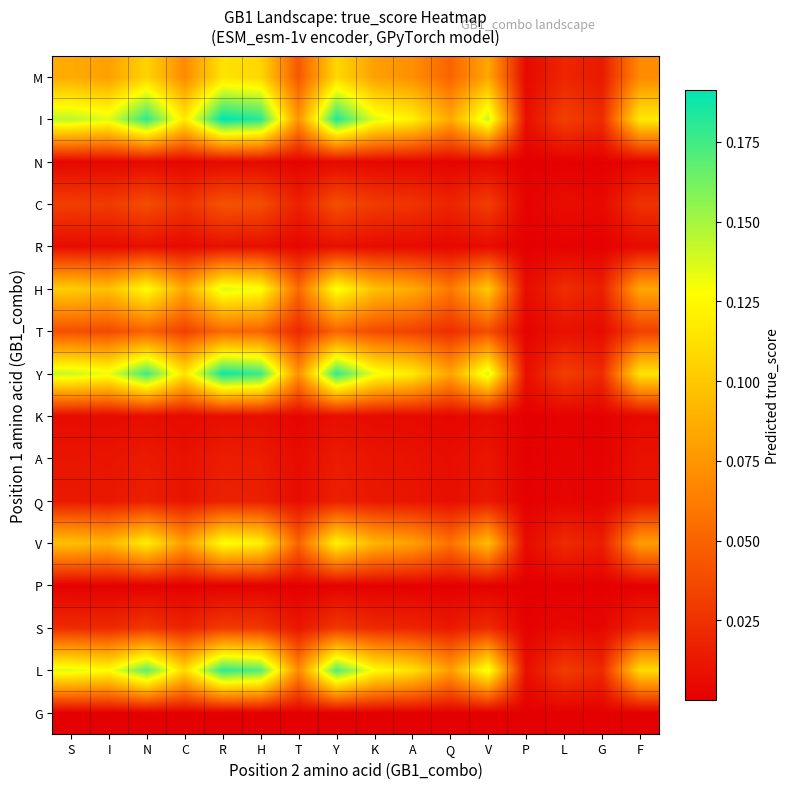

Between V and R, which is larger?

R